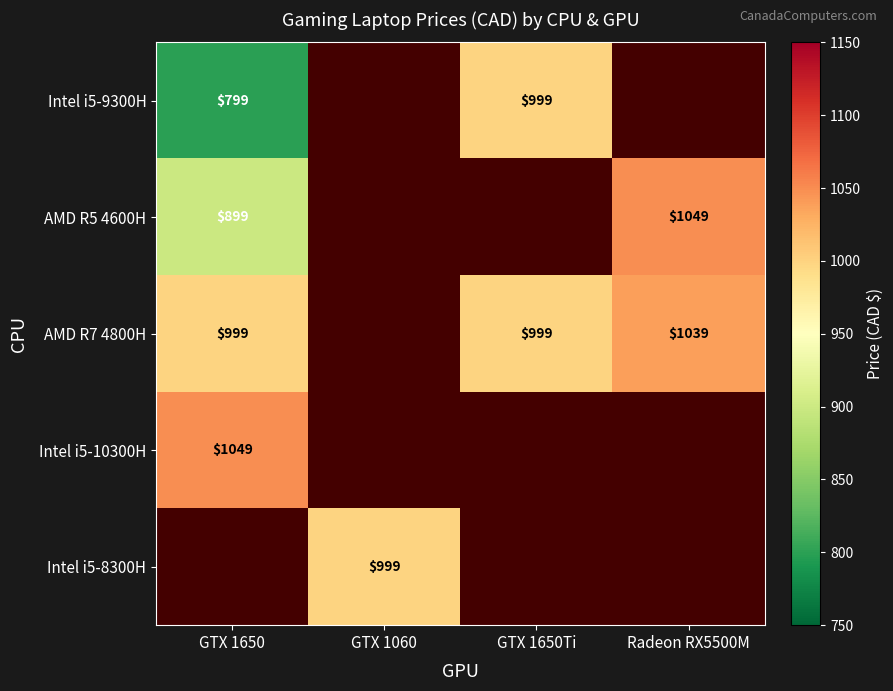

Which label corresponds to the largest value in the chart?

Radeon RX5500M